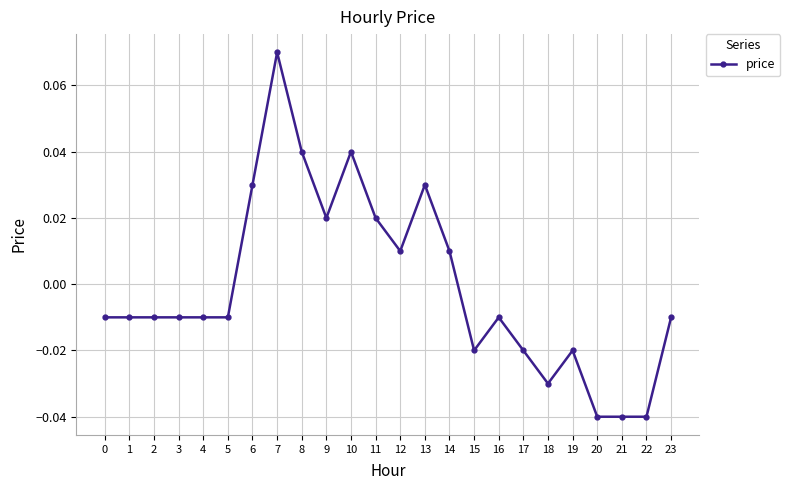

Is it true that the value at 10 is 0.1?

False